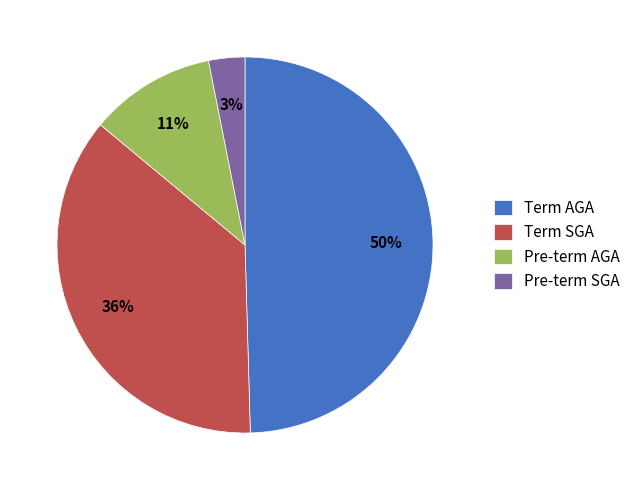

Between Pre-term AGA and Term SGA, which is larger?

Term SGA